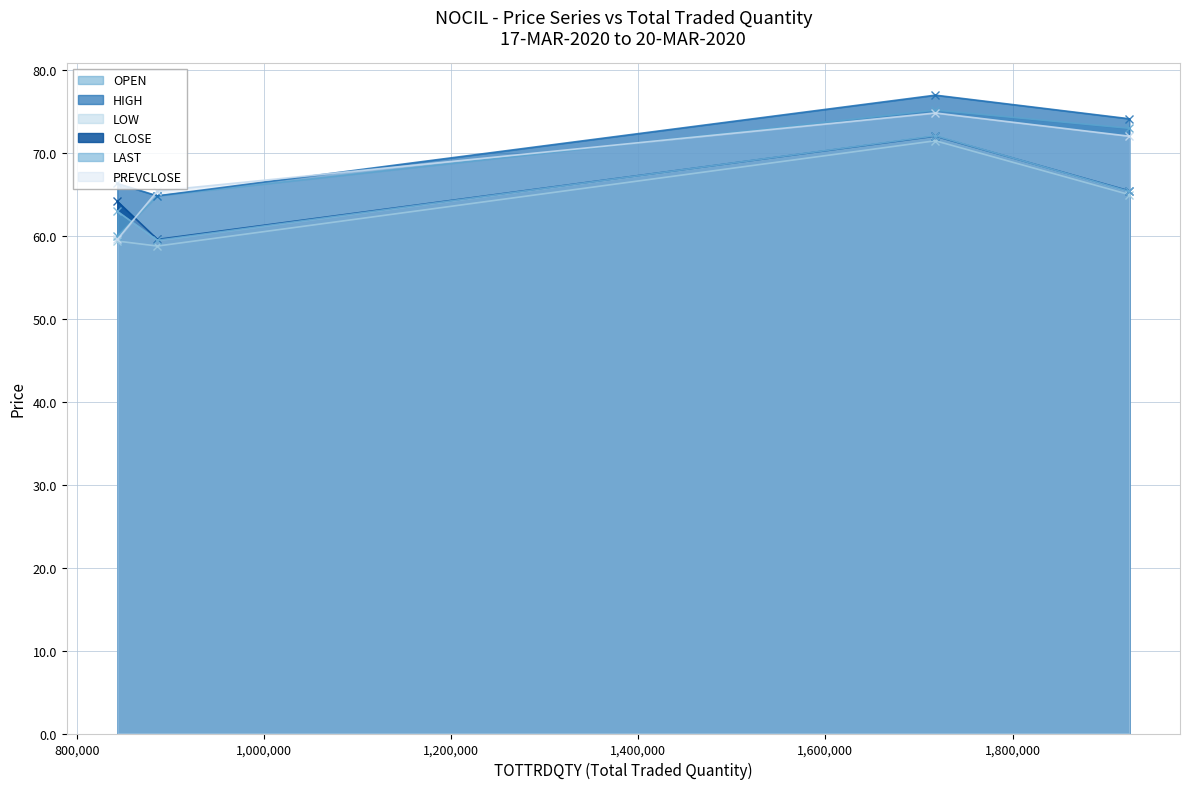

Reading right to left, extract all data points from this chart.

OPEN: 1717521=75.2	1924886=73.0	886083=64.8	843113=60.0
HIGH: 1717521=77.0	1924886=74.2	886083=64.8	843113=66.3
LOW: 1717521=71.5	1924886=65.0	886083=58.8	843113=59.4
CLOSE: 1717521=72.0	1924886=65.5	886083=59.6	843113=64.2
LAST: 1717521=72.1	1924886=65.4	886083=59.5	843113=63.0
PREVCLOSE: 1717521=74.8	1924886=72.0	886083=65.5	843113=59.6